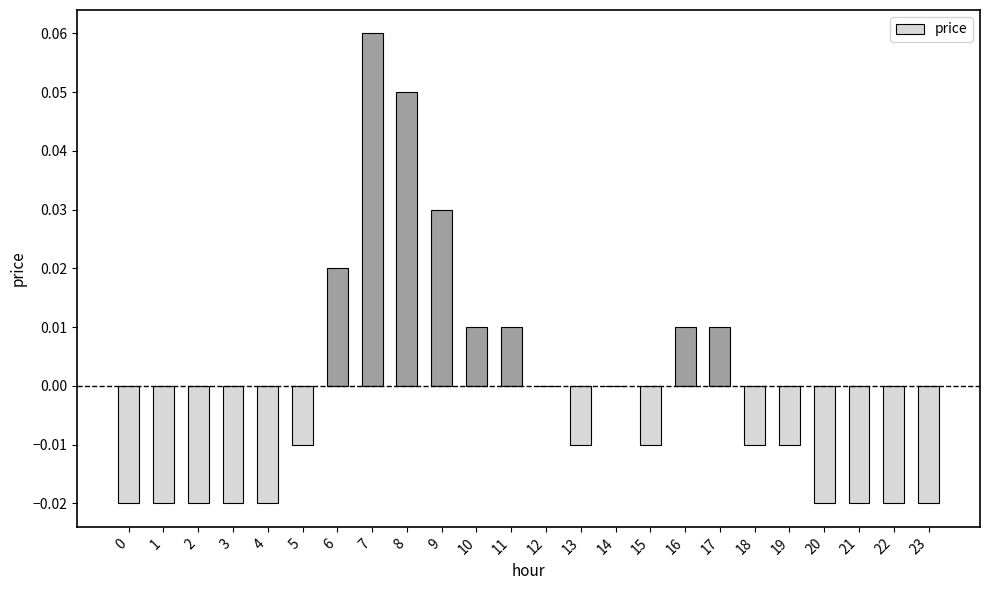

The chart shows a value of -0.0 at 0. True or false?

True